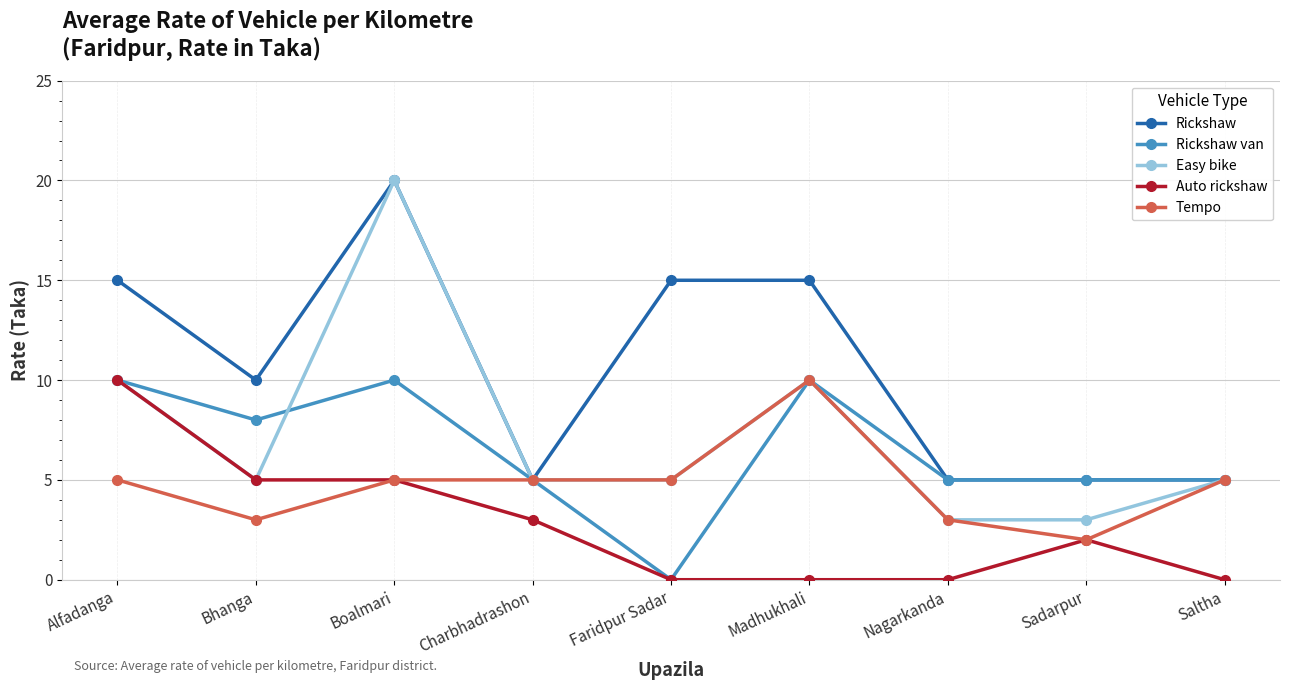

Which category has the highest value in the Easy bike series?

Boalmari